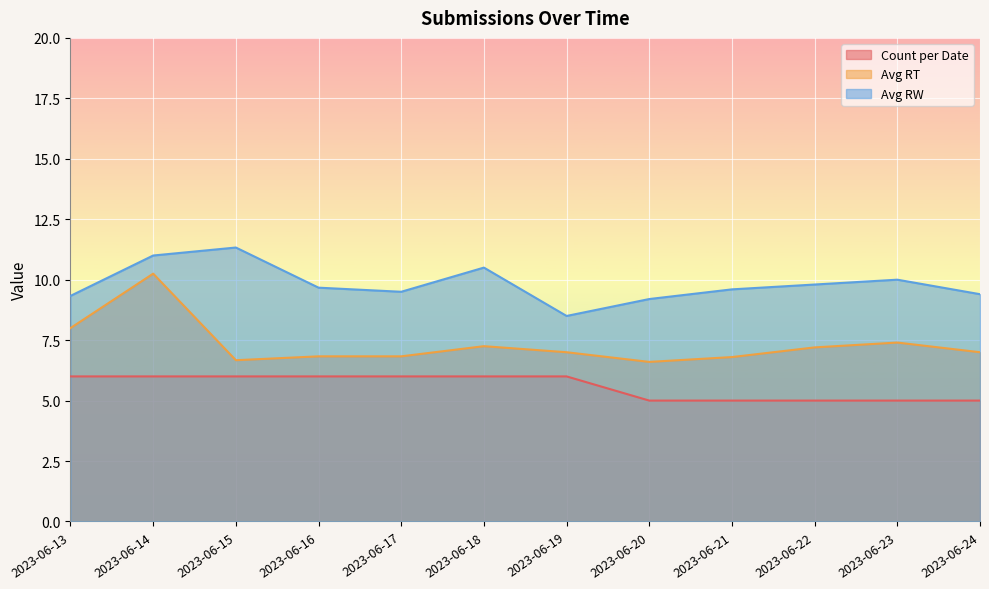

True or false: Count per Date and Avg RW cross at least once.

False